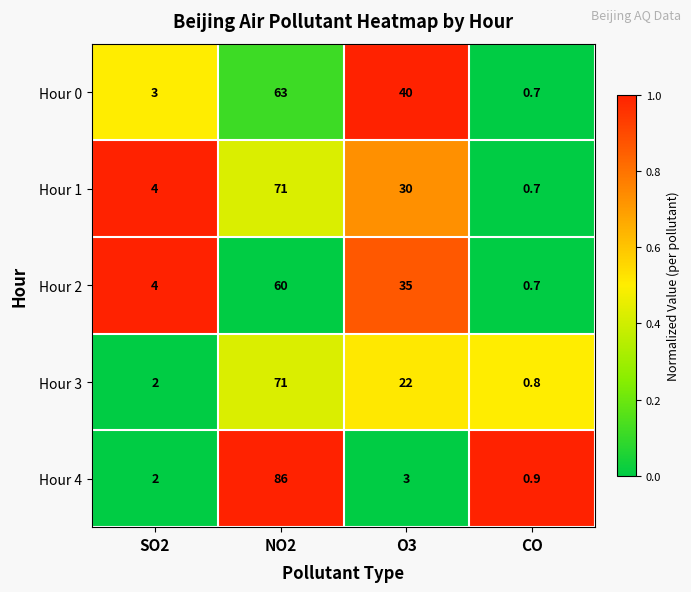

What is the total value across all series at SO2?

15.0